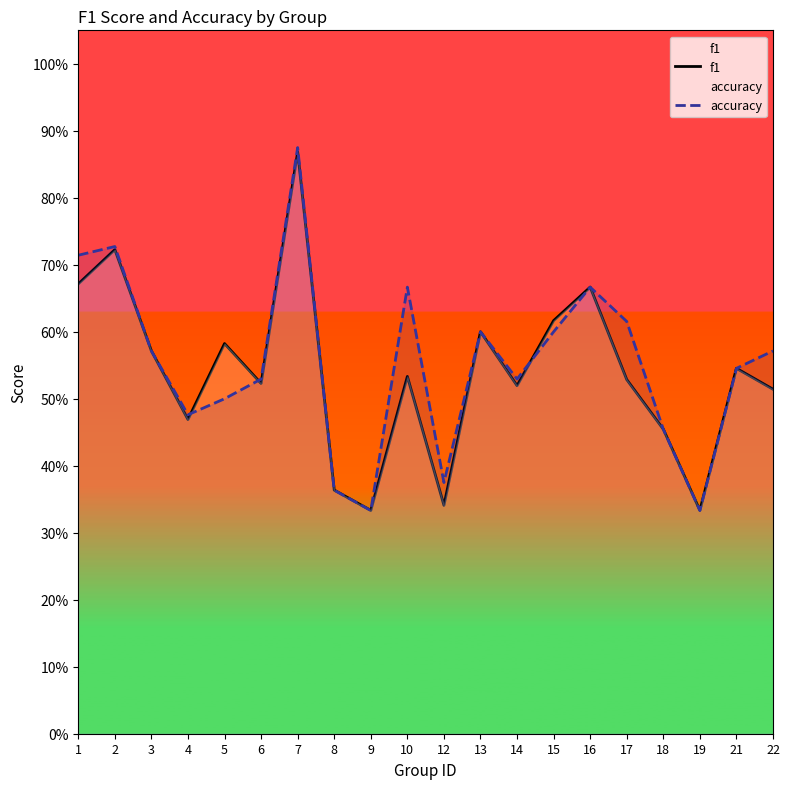

What is the minimum value shown in the chart?

0.3